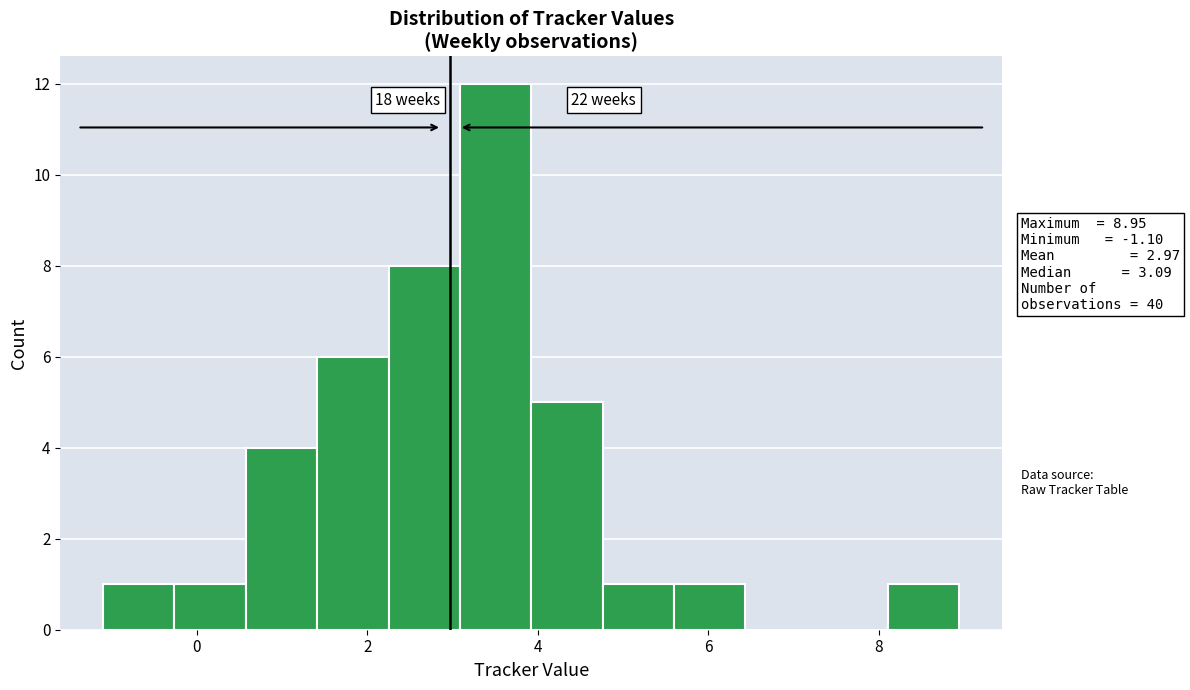

Which range on the x-axis has the tallest bar?

3.0 to 4.0